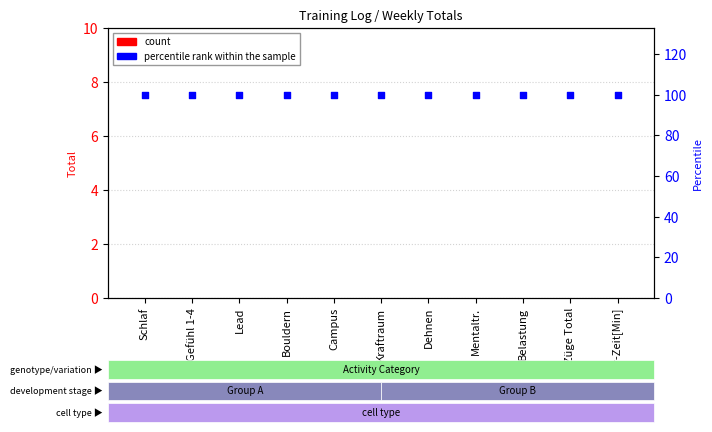

What is the total value across all series at Lead?

100